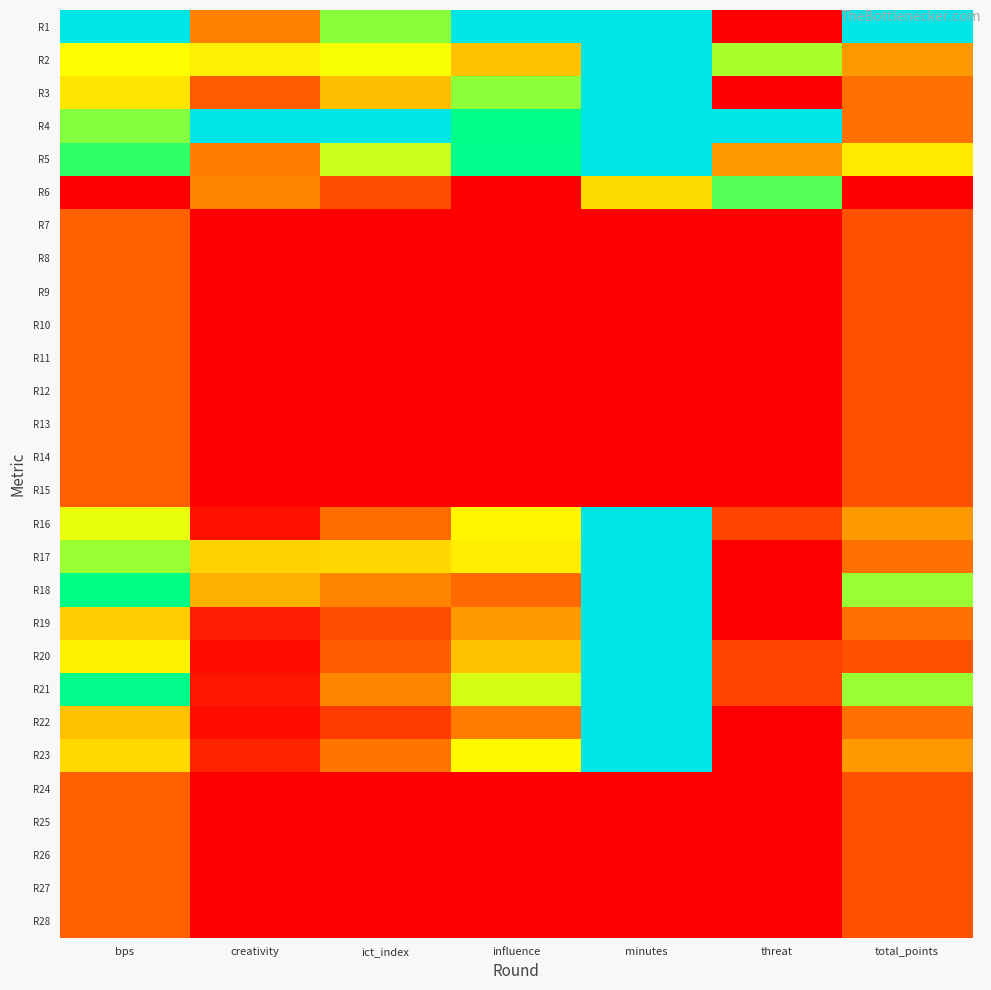

At how many categories does at least one series exceed 0?

7